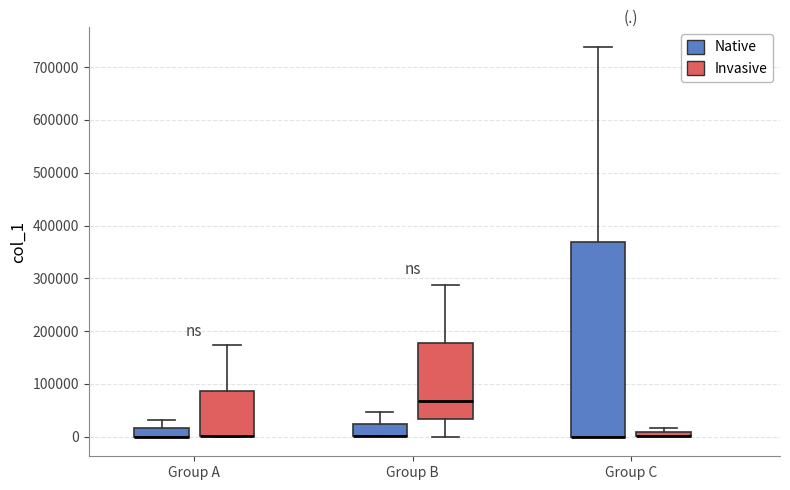

Where is the lower edge of the box for Group B (Invasive) on the y-axis? The values are not printed on the chart, so give them approximately, as read against the axis.

30000